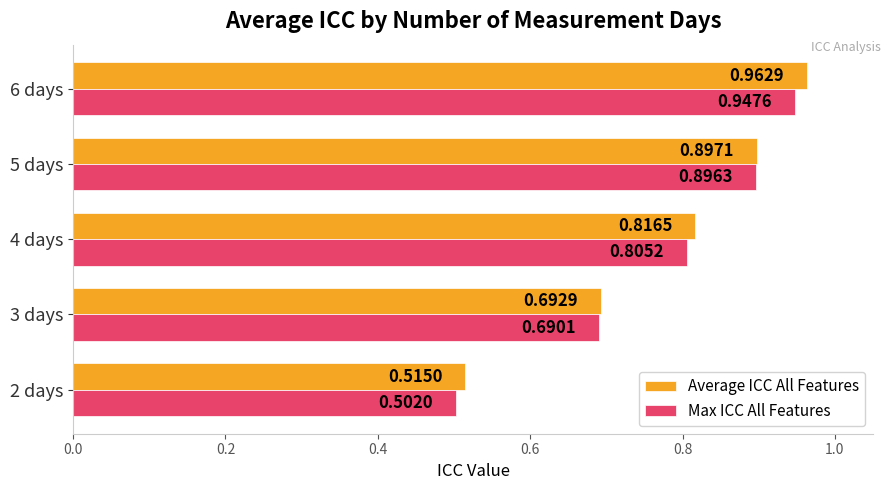

Is the value of Average ICC All Features at 6 days greater than the value of Max ICC All Features at 5 days?

Yes